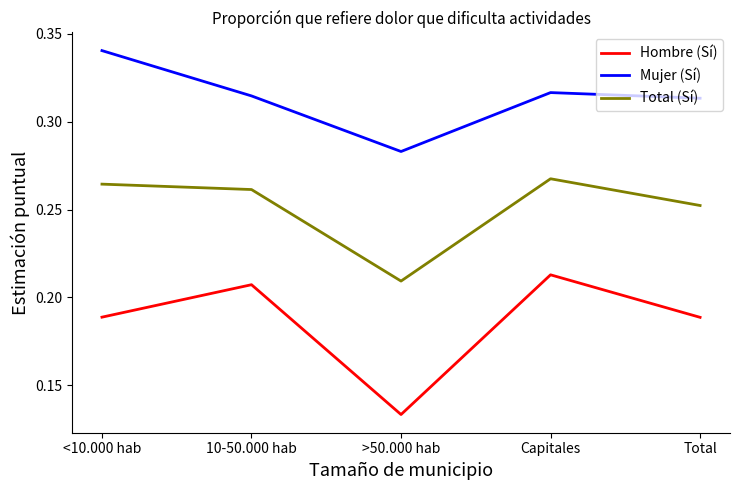

What position from the right is Capitales?

2